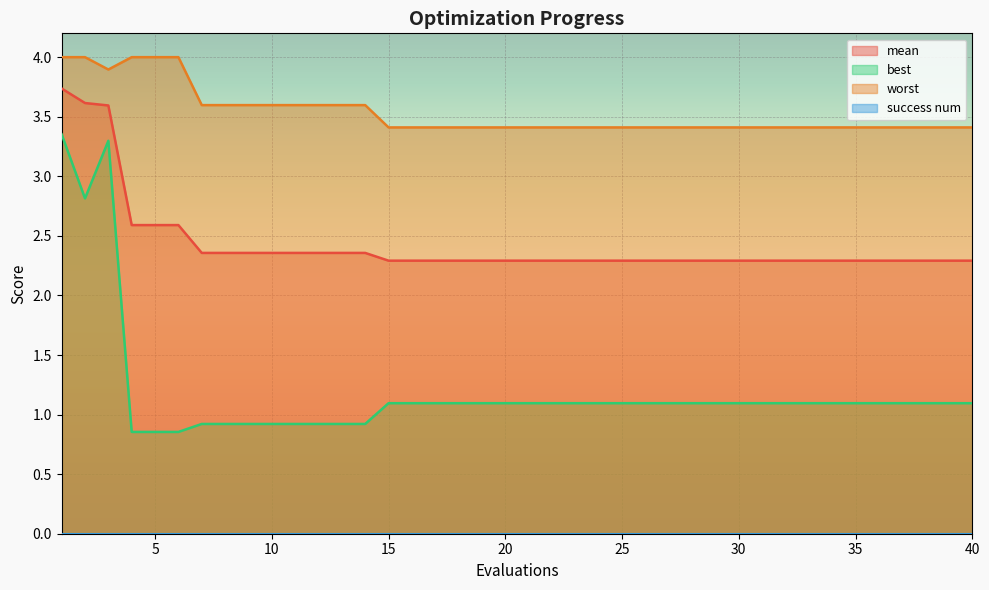

Which series changed the most between 32 and 38?

mean